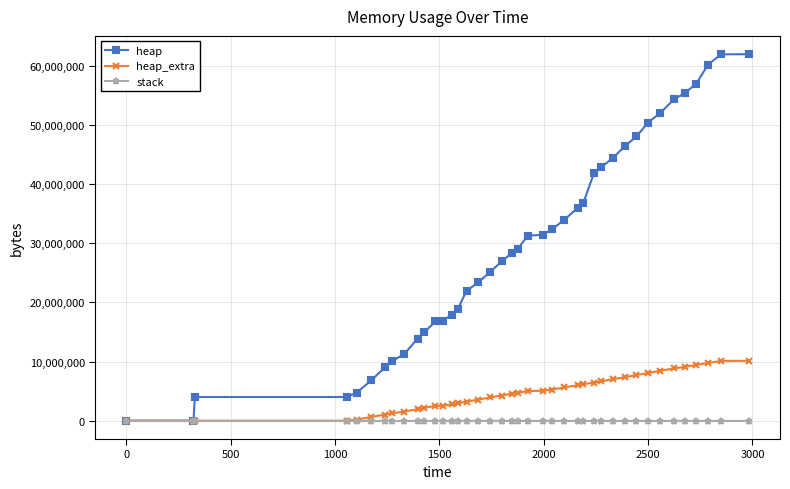

How many lines are shown in the chart?

3